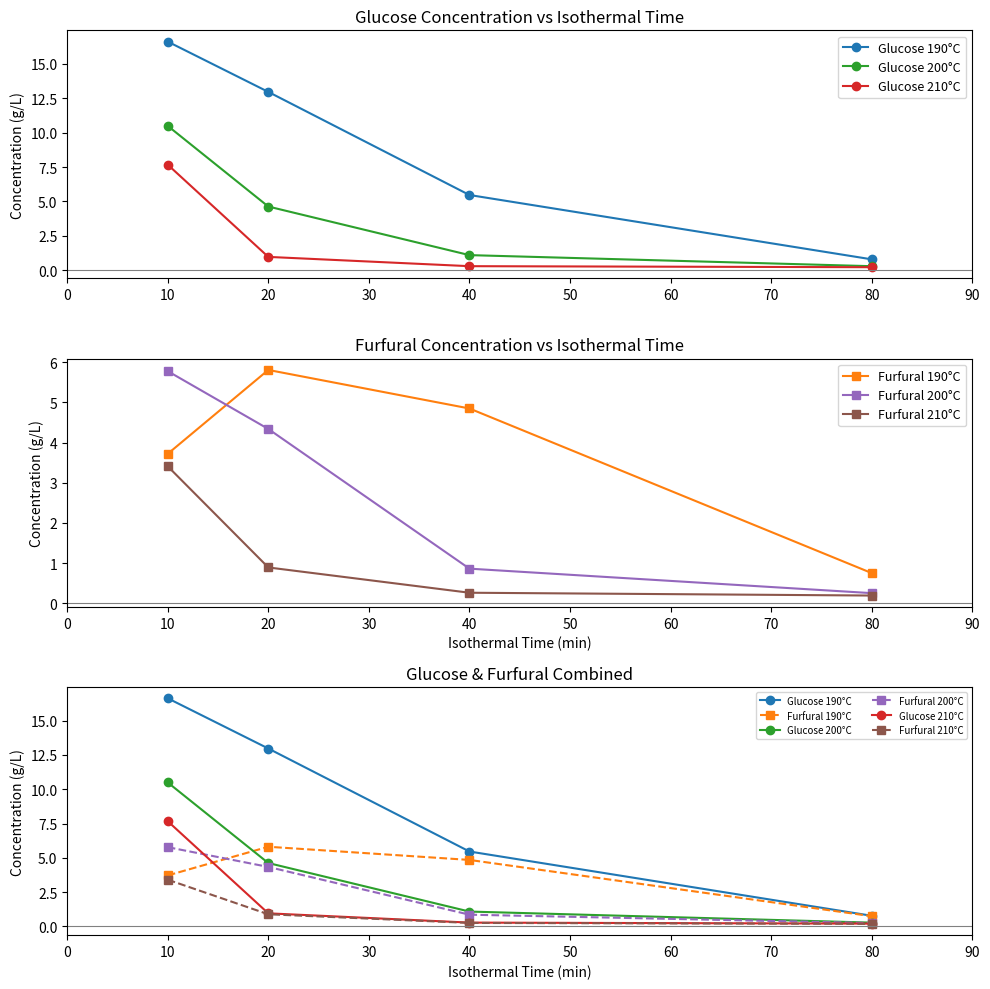

Does the chart display data point markers on the line(s)?

Yes